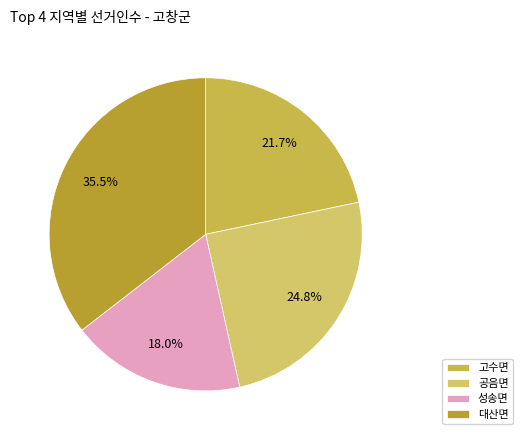

To the nearest percent, what is the difference between the largest and smallest slice percentages?

17%